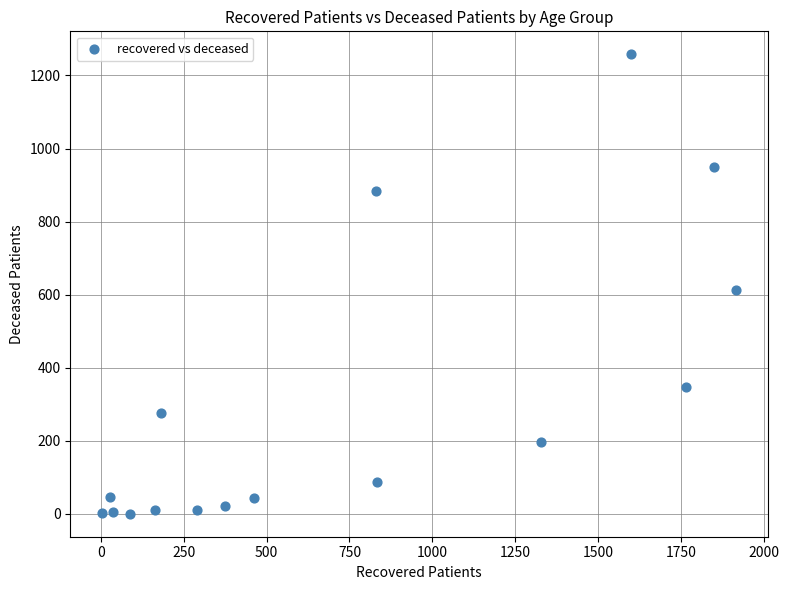

What is the range of Y values (max minus min)?

1258